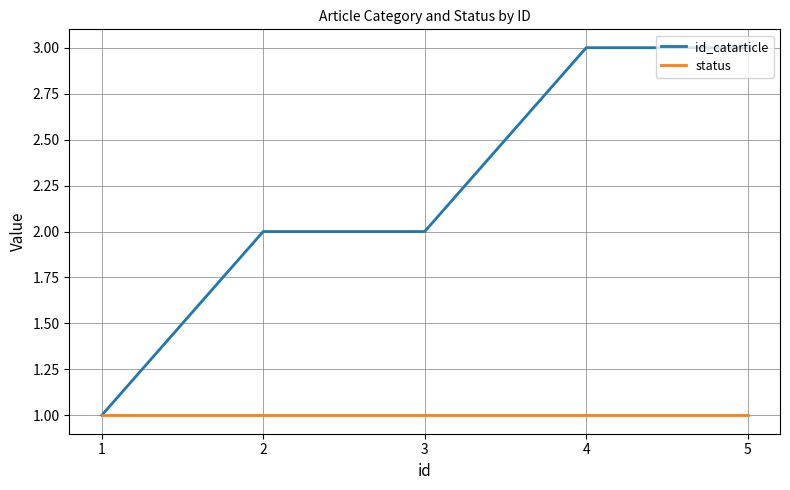

What is the greatest value displayed?

3